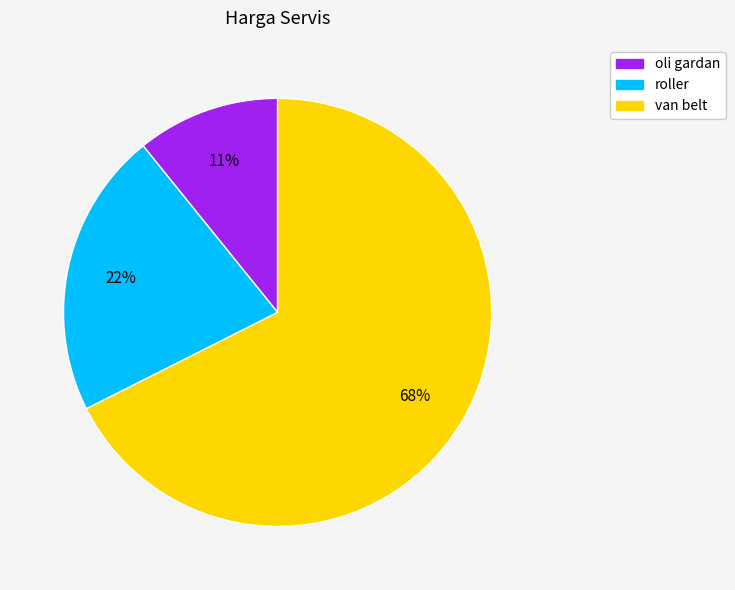

To the nearest percent, what is the average slice percentage?

33%